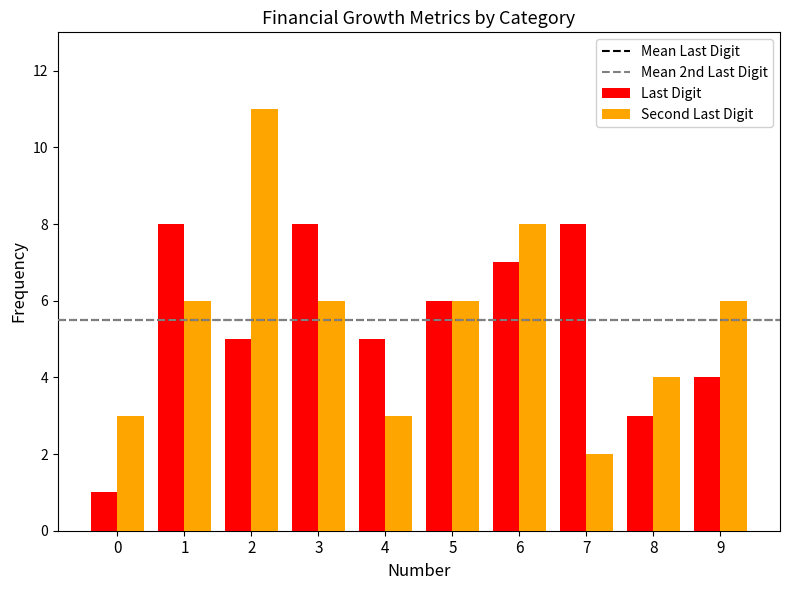

Rank the series at 0 from lowest to highest value.

Last Digit, Second Last Digit